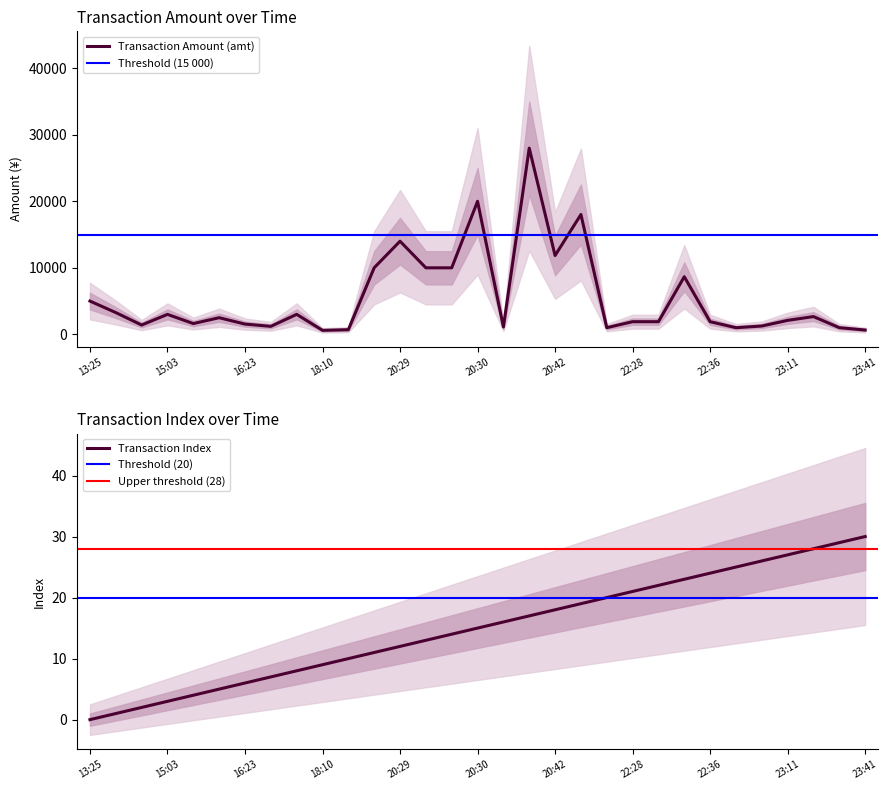

List the series in order of their peak value, highest first.

Transaction Amount (amt), Transaction Index